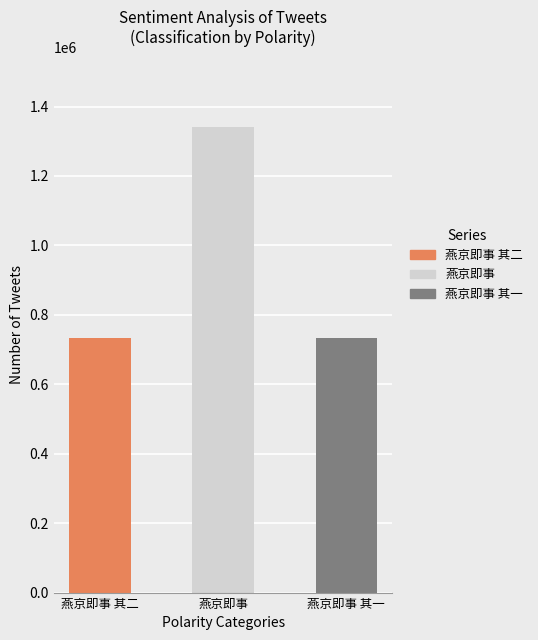

Is it true that the value at 燕京即事 is 1342040?

True